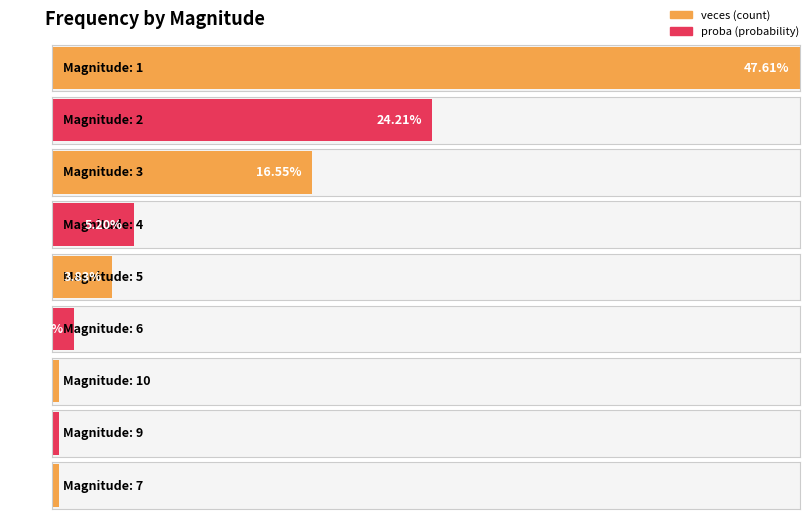

Reading left to right, transcribe all the data shown in this chart.

veces: 1=348.0	2=177.0	3=121.0	4=38.0	5=28.0	6=10.0	10=3.0	9=3.0	7=3.0
proba: 1=0.5	2=0.2	3=0.2	4=0.1	5=0.0	6=0.0	10=0.0	9=0.0	7=0.0